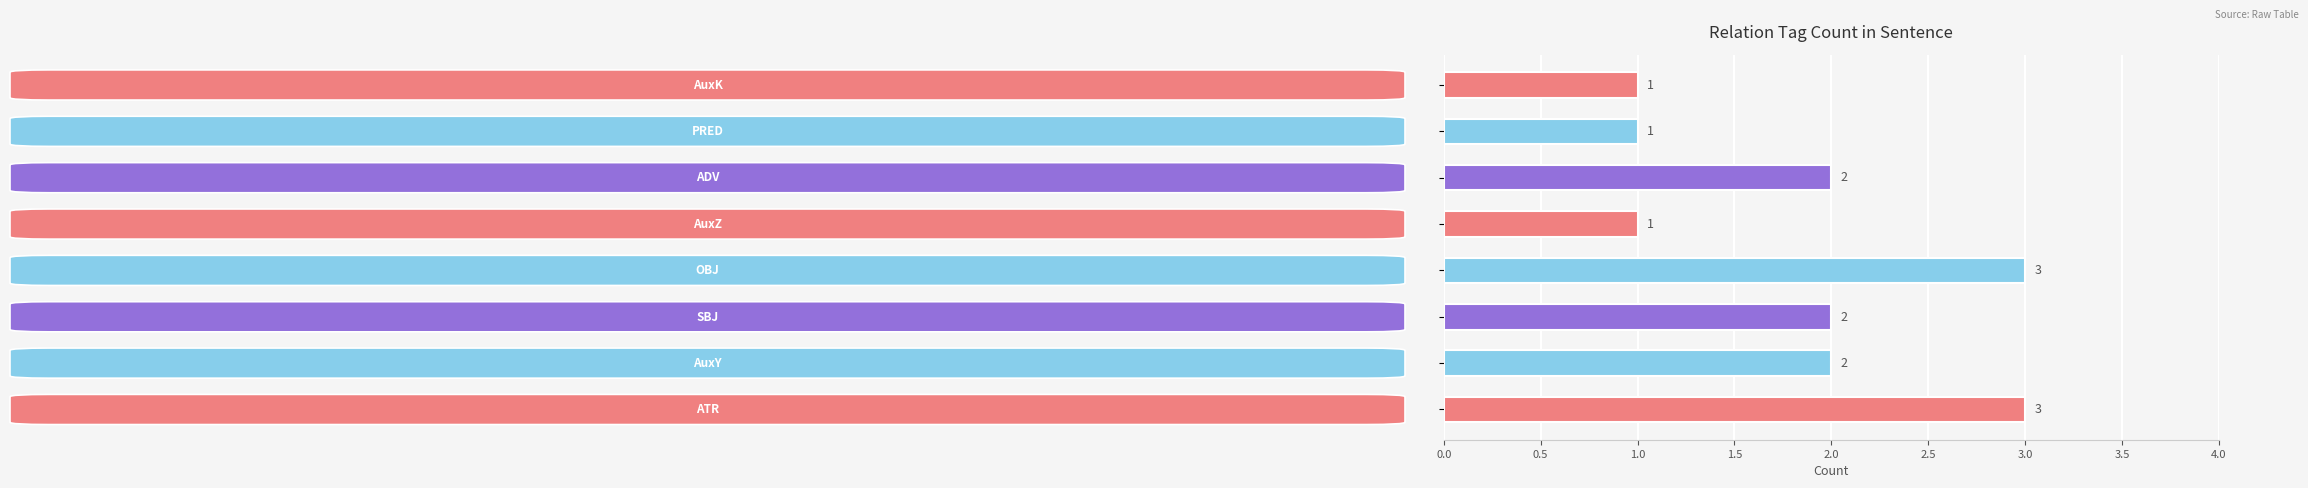

How many values are between 1 and 3?

8